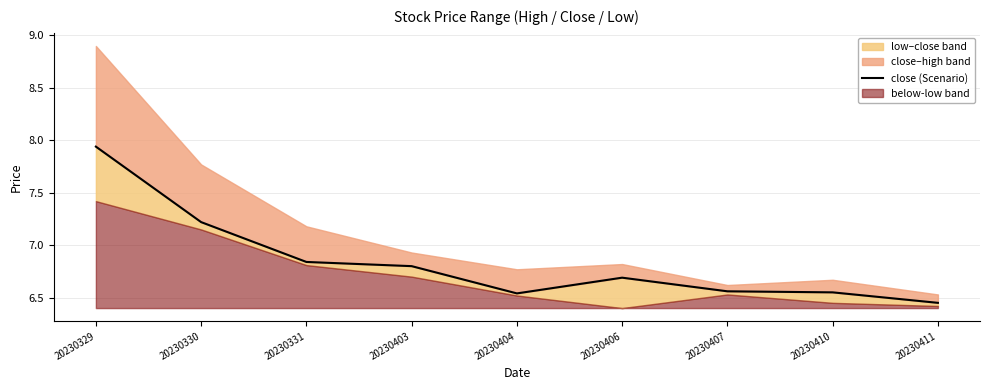

What value does the data have at 20230411?

6.5